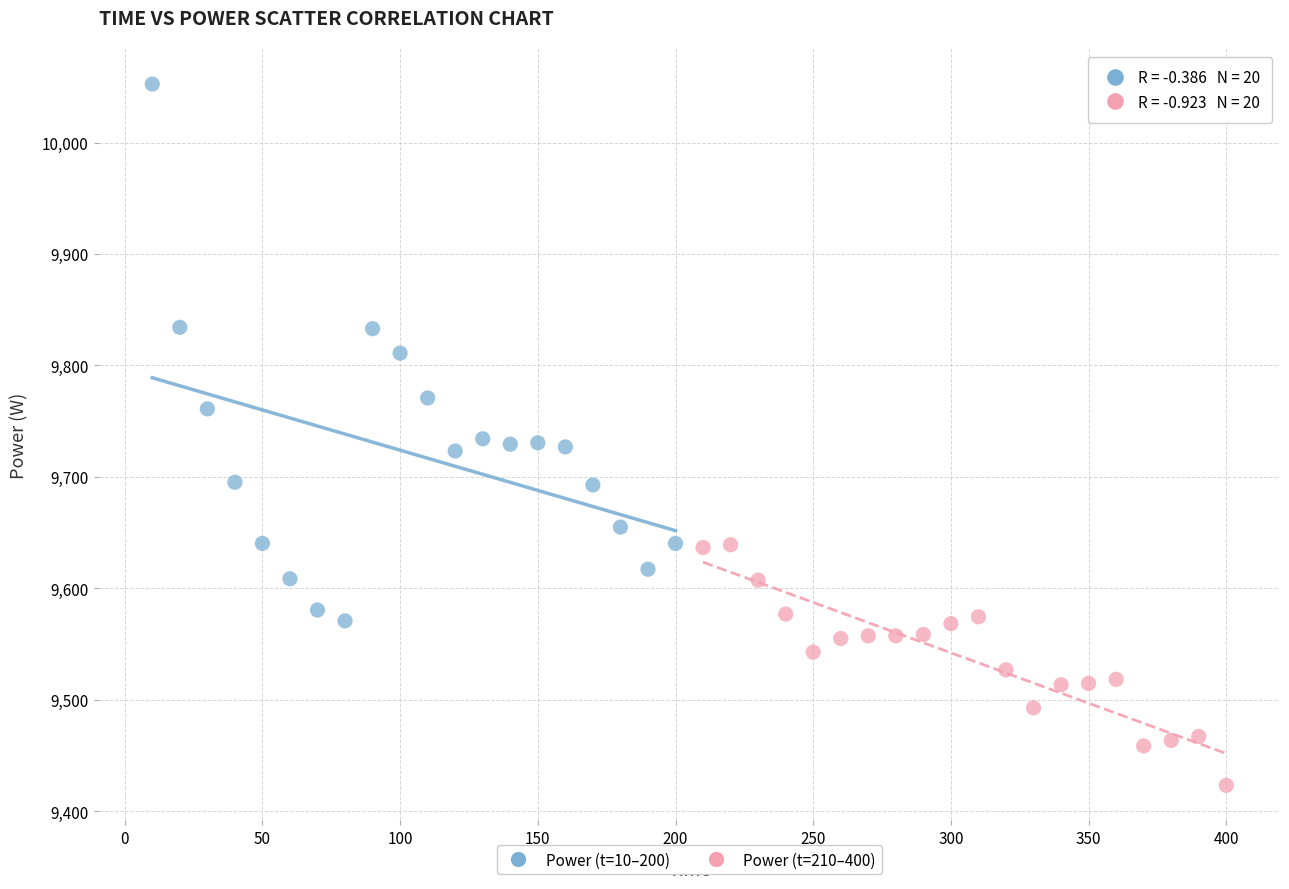

Which series reaches the minimum Y coordinate?

Power (t=210–400)